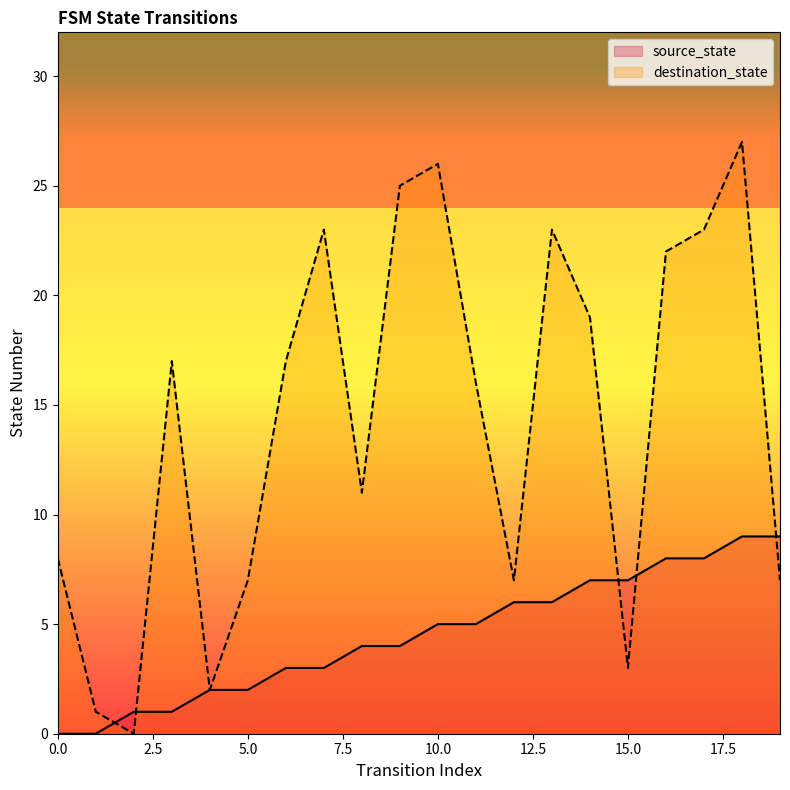

List the labels in order of source_state value, largest first.

18, 19, 16, 17, 14, 15, 12, 13, 10, 11, 8, 9, 6, 7, 4, 5, 2, 3, 0, 1